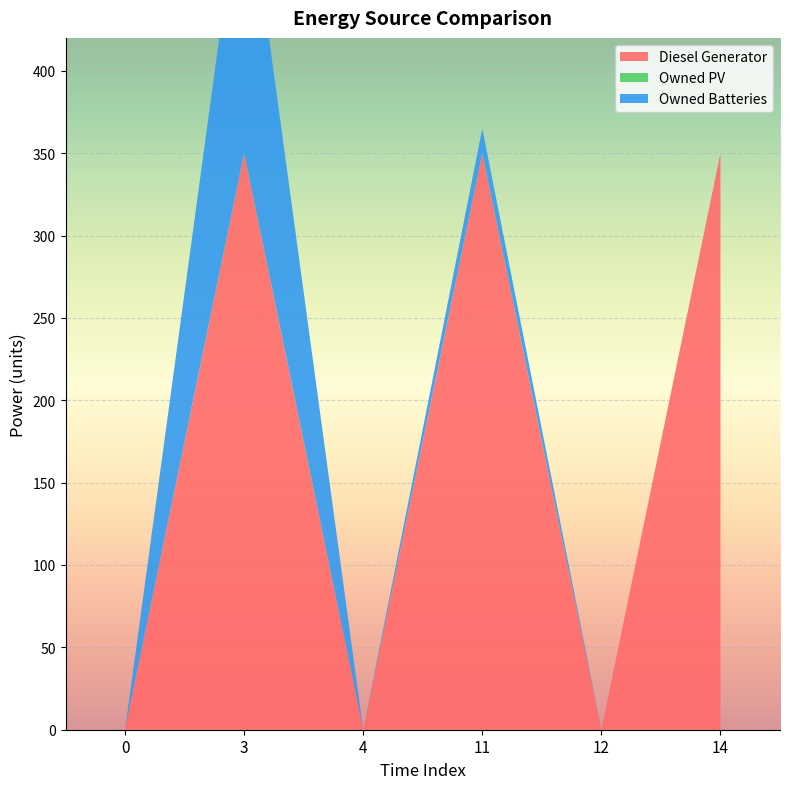

Reading left to right, list all the values displayed in this chart.

Diesel Generator: 0=0	3=350	4=0	11=350	12=0	14=350
Owned PV: 0=0	3=0	4=0	11=0	12=0	14=0
Owned Batteries: 0=0	3=181	4=0	11=15	12=0	14=0